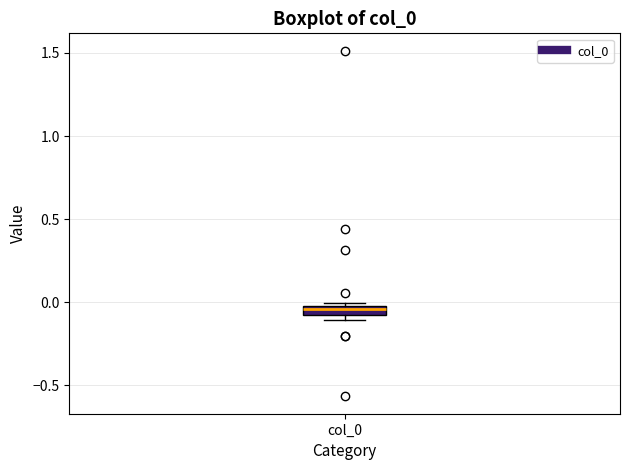

Where is the lower edge of the box for col_0 on the y-axis? The values are not printed on the chart, so give them approximately, as read against the axis.

-0.10